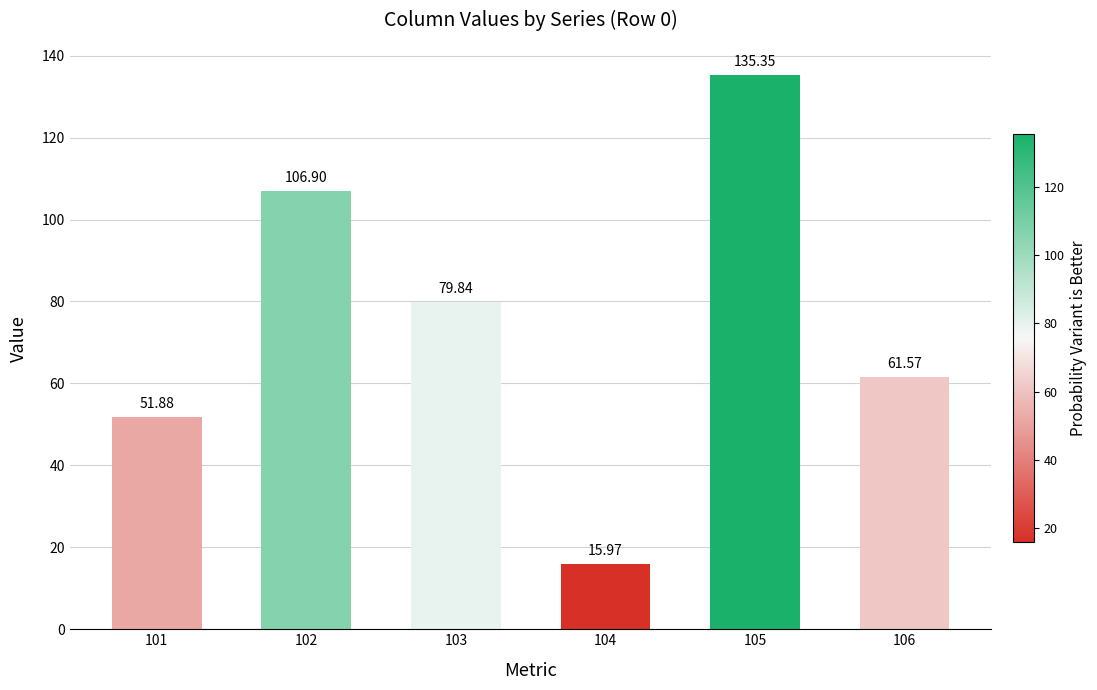

What is the change in value from 101 to 103?

+28.0